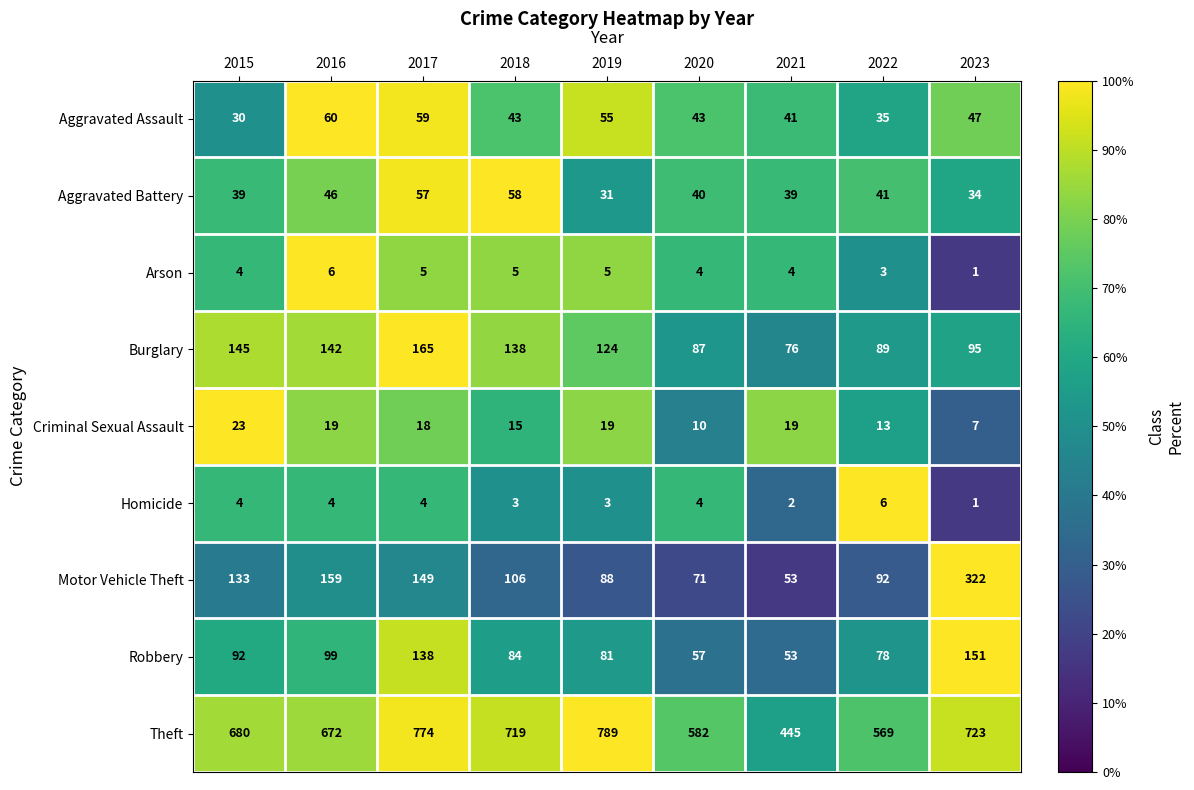

What is the greatest value displayed?

789